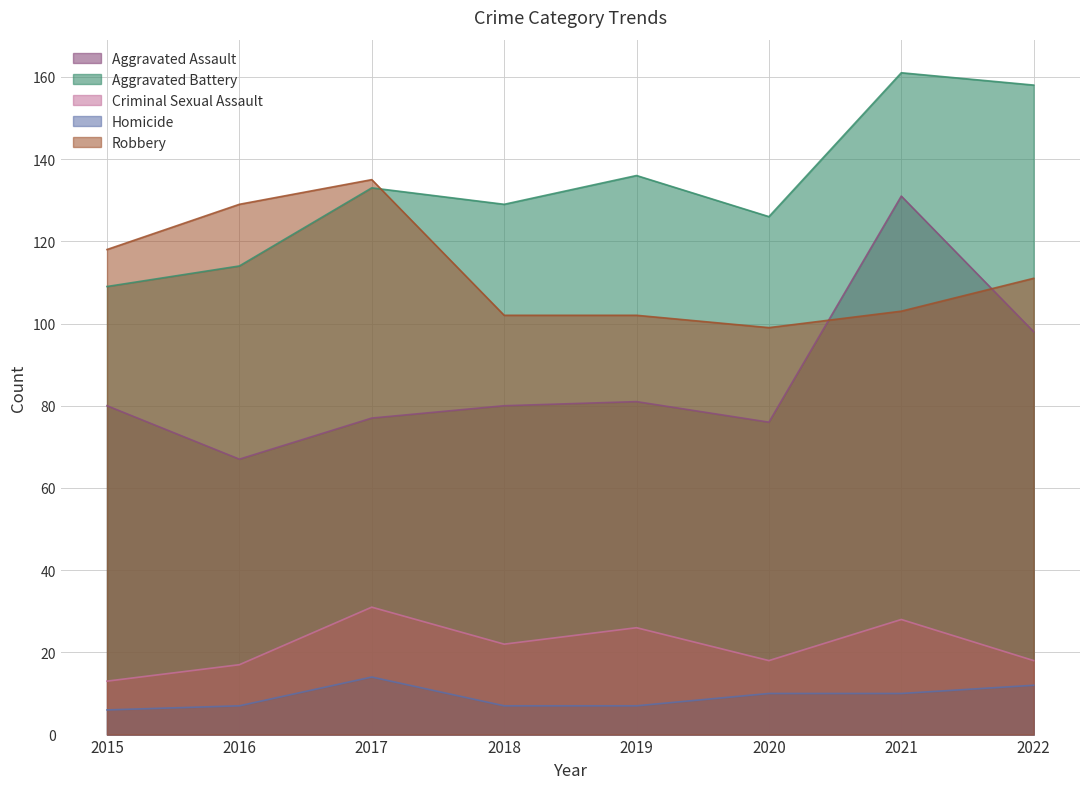

Is it true that Criminal Sexual Assault equals 6 at 2020?

False